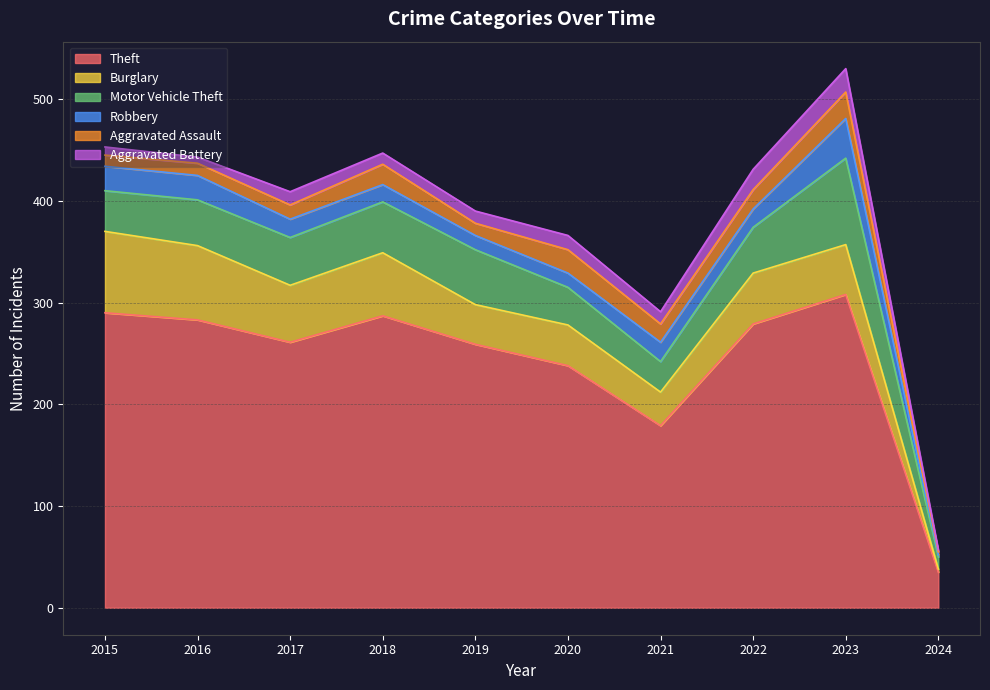

Is it true that Aggravated Battery equals 11 at 2018?

True